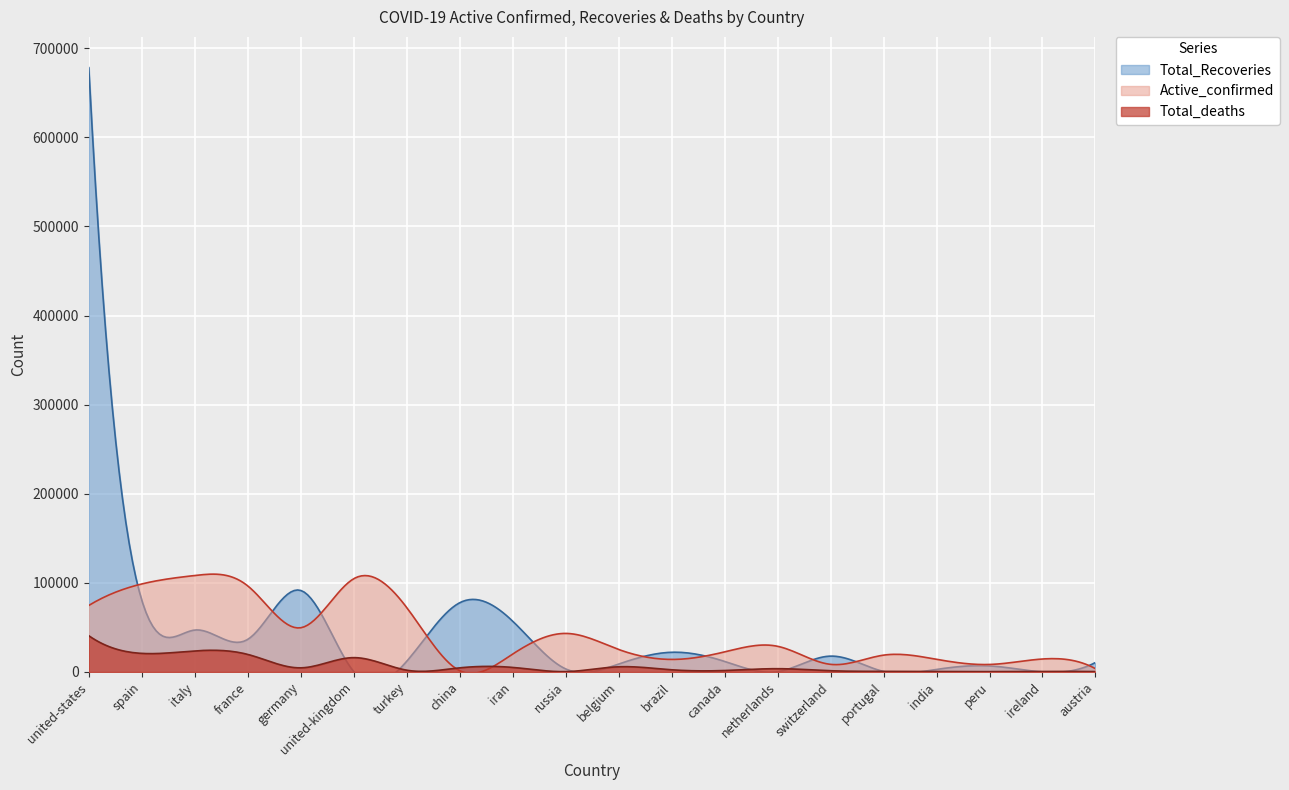

True or false: Total_Recoveries has a value of 3446 at russia.

True